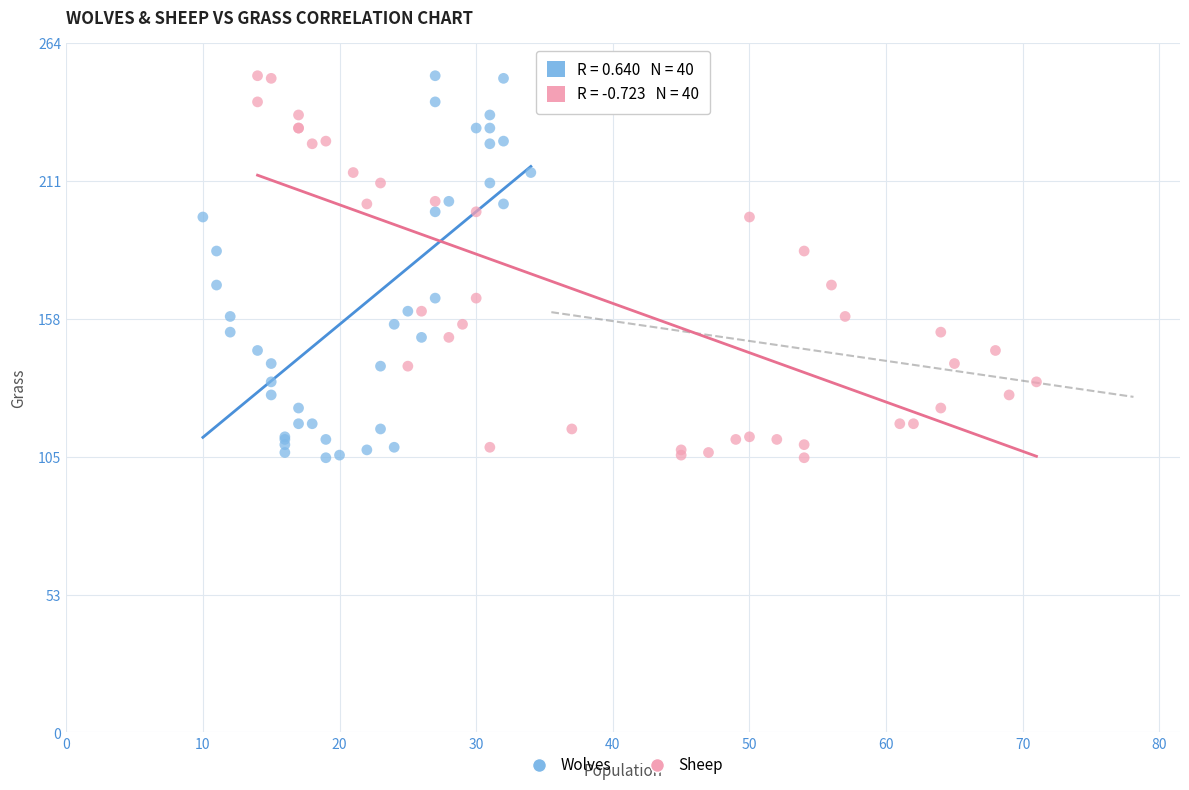

What are all the series names shown in the legend?

Wolves, Sheep